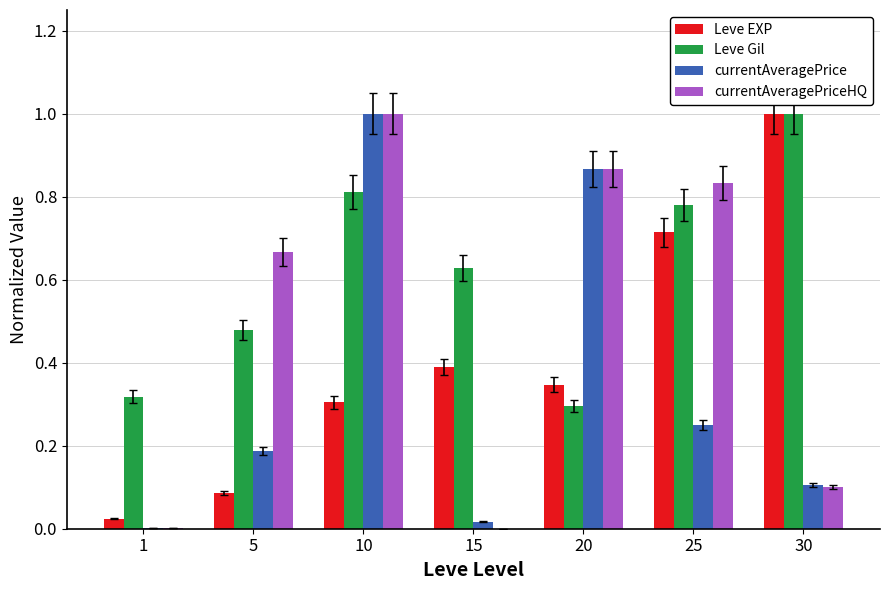

The value of Leve Gil at 1 is 0.5. True or false?

False